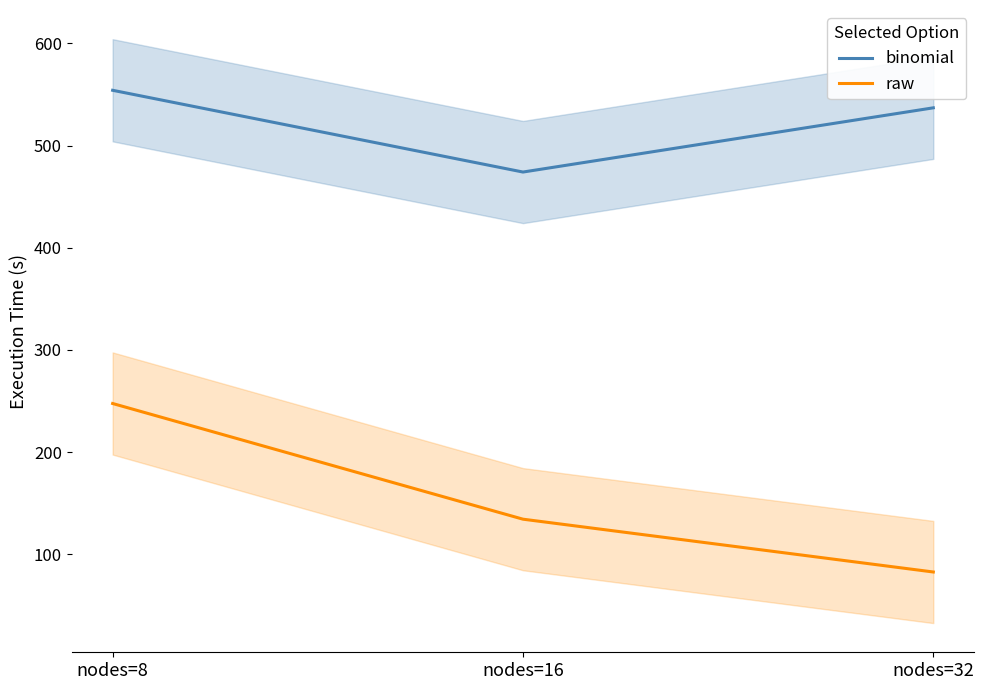

What is the average value of the raw series?

154.8